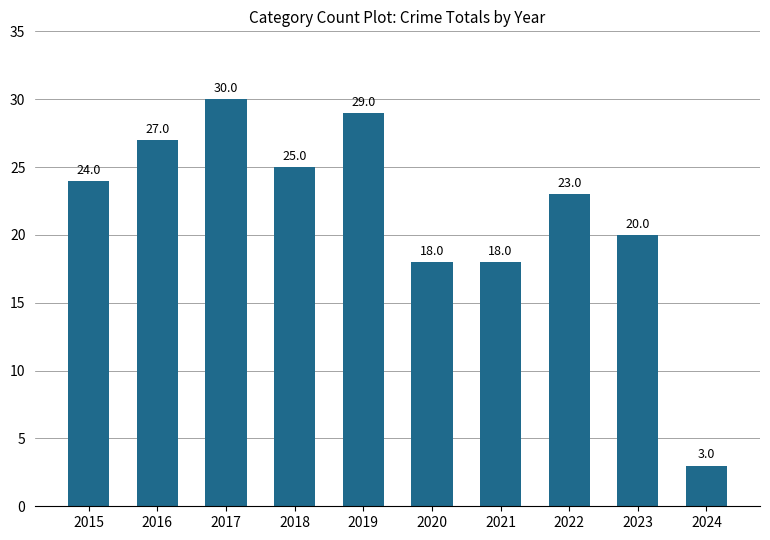

What is the maximum value shown in the chart?

30